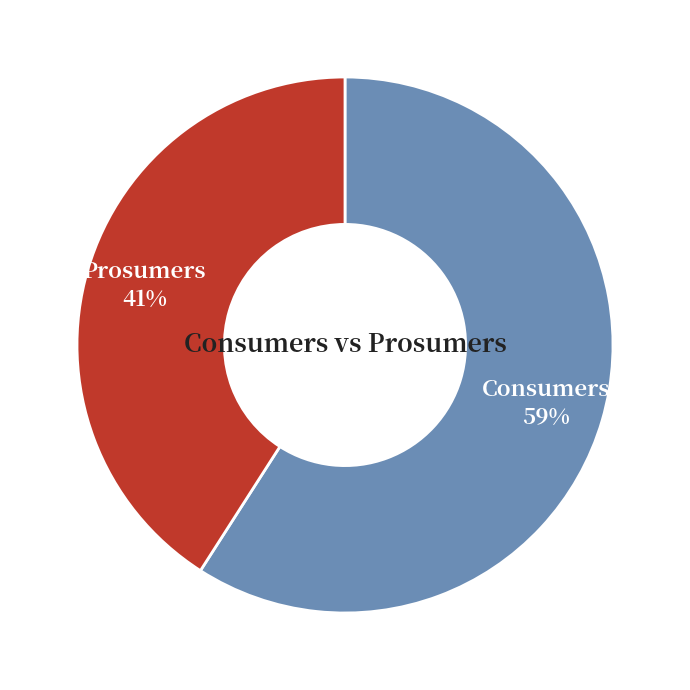

Between Consumers and Prosumers, which is larger?

Consumers